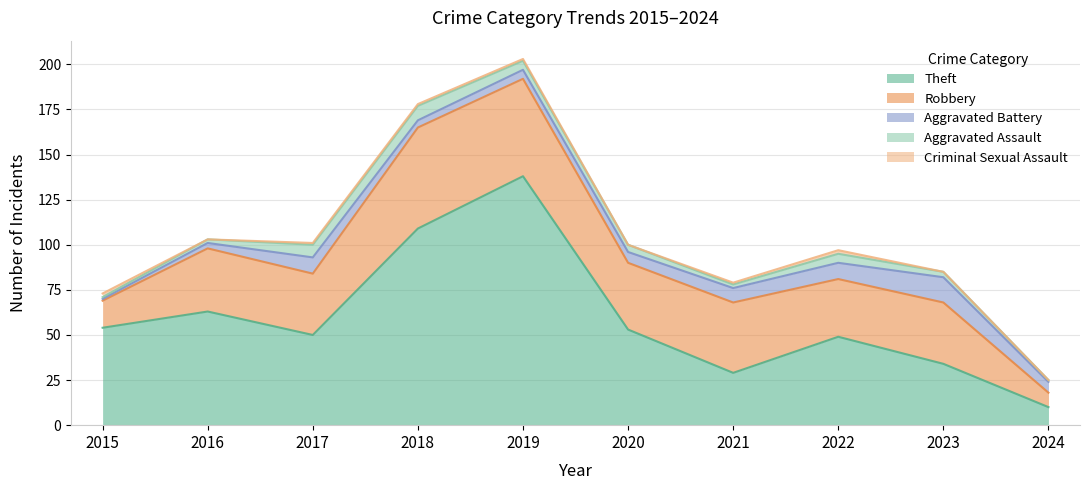

What is the spread (max minus min) of values at 2019?

137